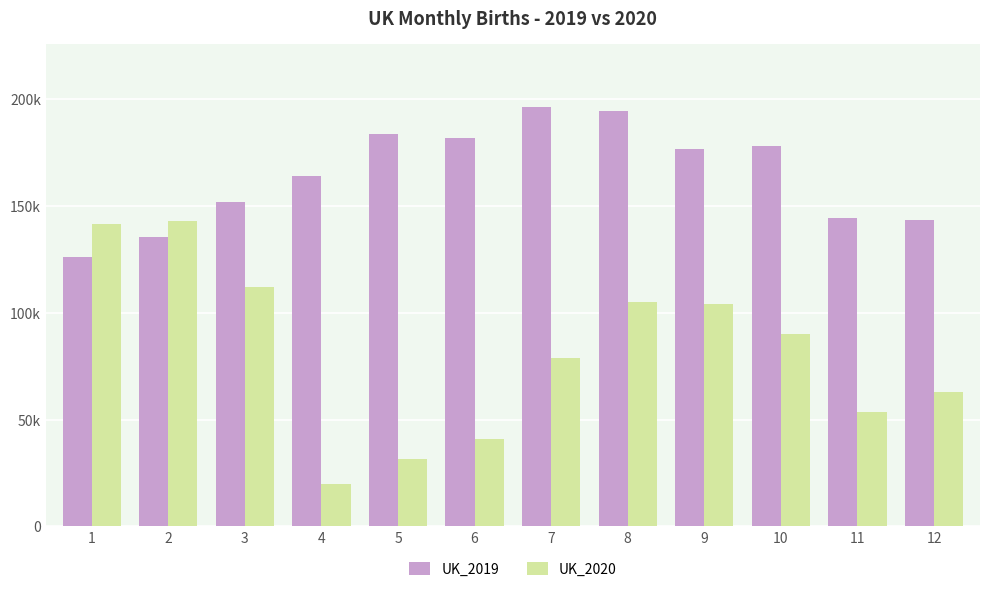

At which category does the chart reach its peak across all series?

7